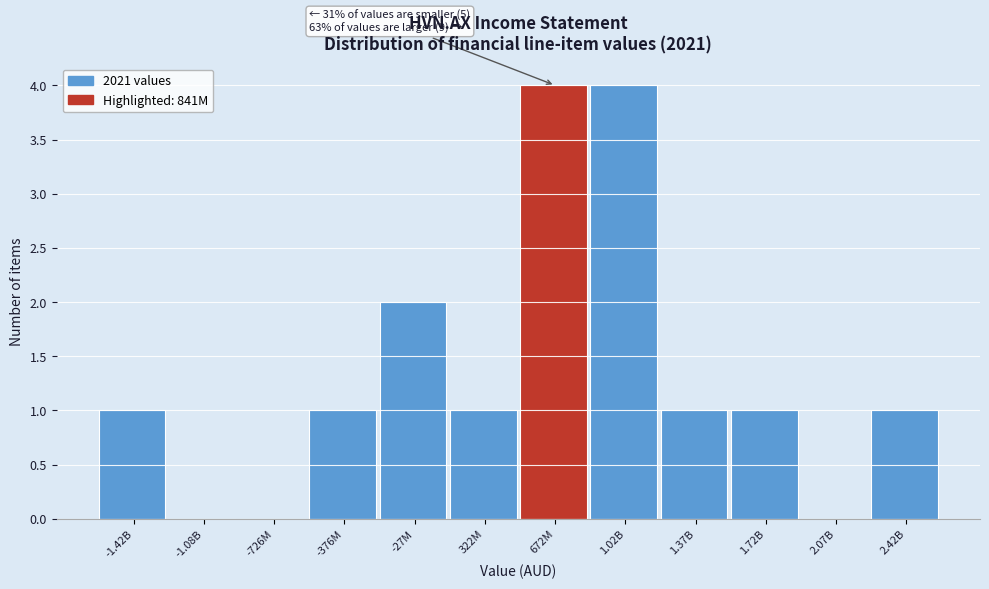

Reading left to right, transcribe all the data shown in this chart.

-1.42B=1	-1.08B=0	-726M=0	-376M=1	-27M=2	322M=1	672M=4	1.02B=4	1.37B=1	1.72B=1	2.07B=0	2.42B=1